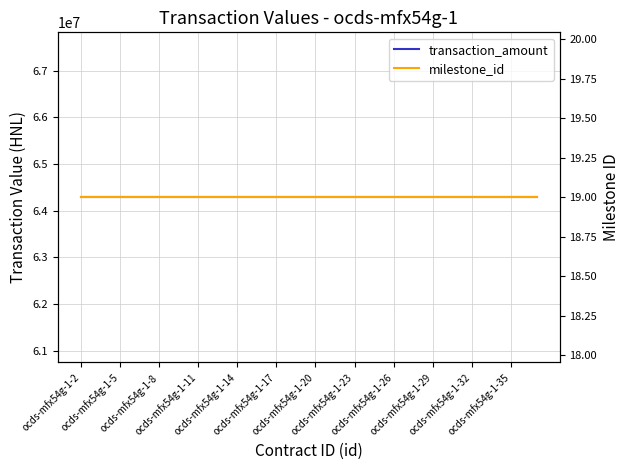

What value does the milestone_id series have at 20?

19.0